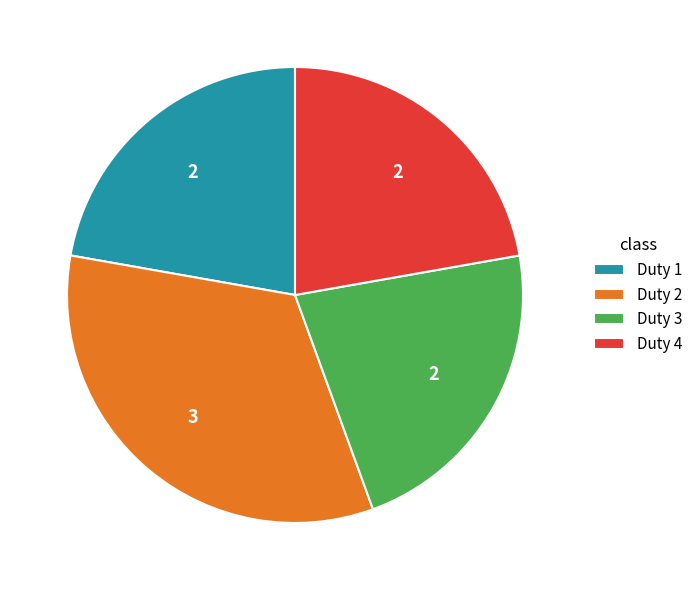

Do Duty 1 and Duty 3 together represent more than half of the pie?

No